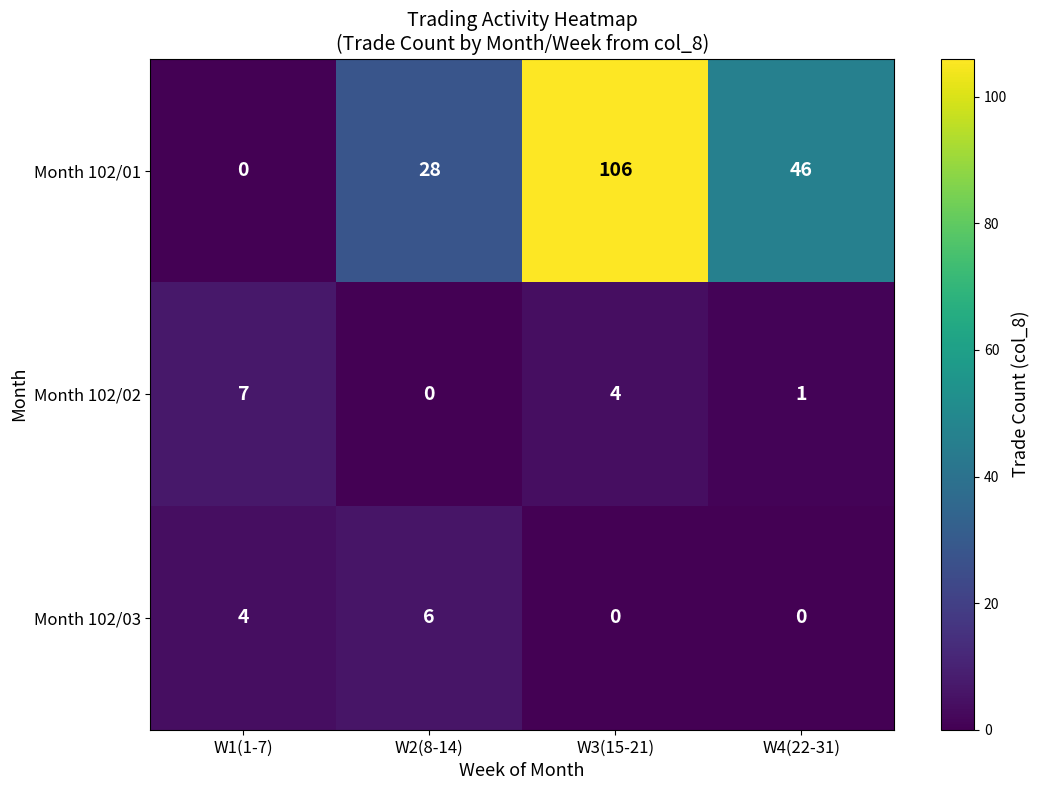

Count the number of data series in this chart.

3